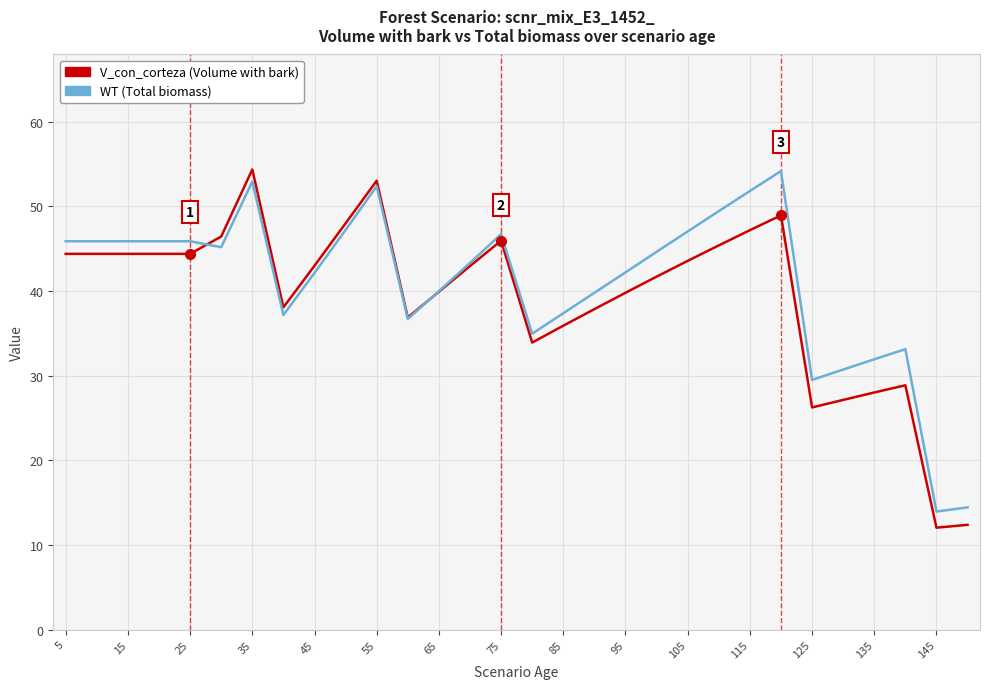

What is the maximum value for WT (Total biomass)?

54.2